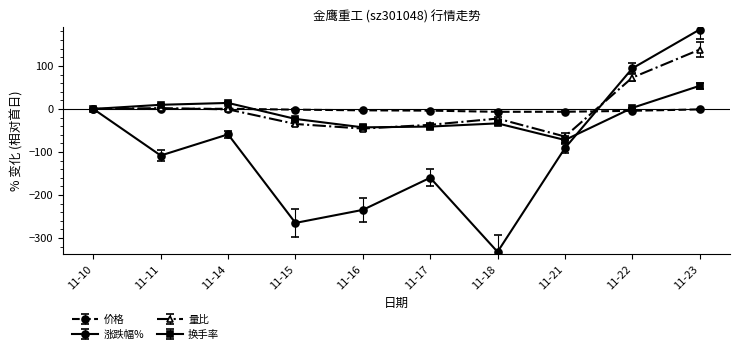

Which series ends up on top after the final intersection of 换手率 and 价格?

换手率